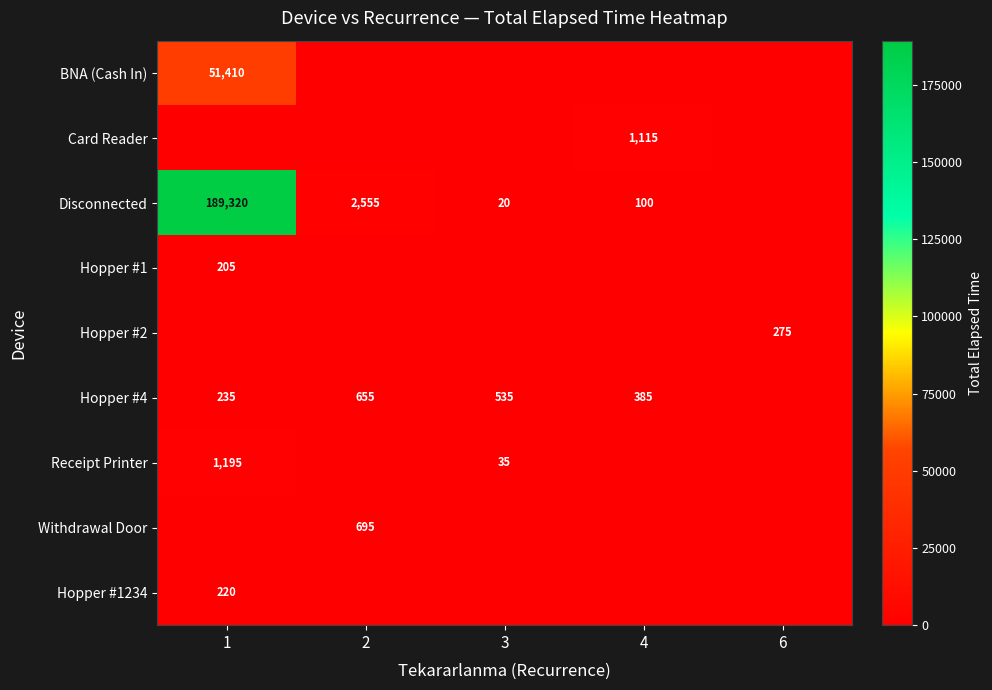

Rank the categories by Hopper #2 value from highest to lowest.

6, 1, 2, 3, 4